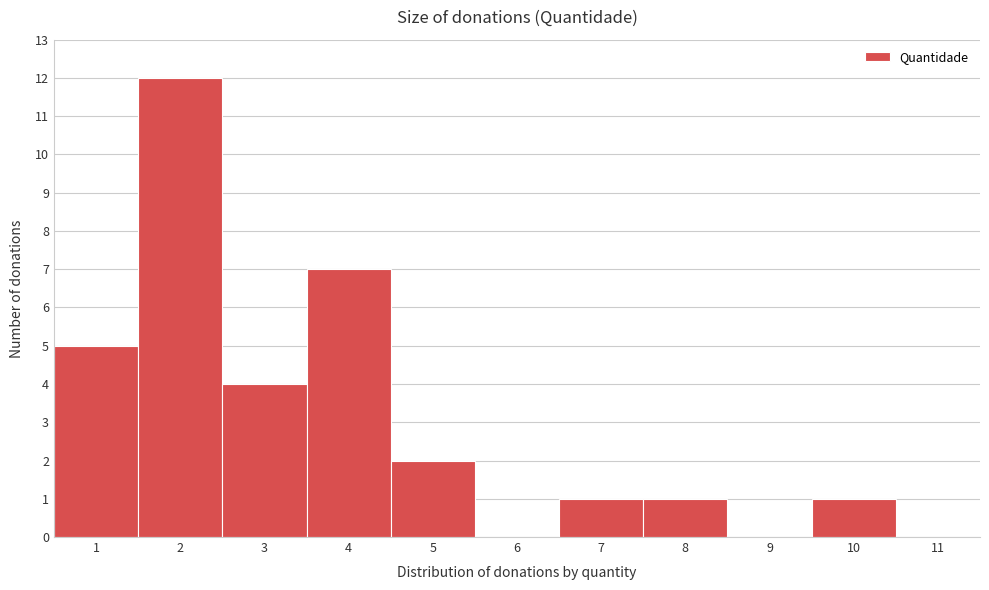

Reading left to right, list every bar in this chart as the range it spans on the x-axis followed by its height. The values are not printed on the chart, so give them approximately, as read against the axis.

0.5 to 1.5: 5
1.5 to 2.5: 12
2.5 to 3.5: 4
3.5 to 4.5: 7
4.5 to 5.5: 2
5.5 to 6.5: 0
6.5 to 7.5: 1
7.5 to 8.5: 1
8.5 to 9.5: 0
9.5 to 10.5: 1
10.5 to 11.5: 0